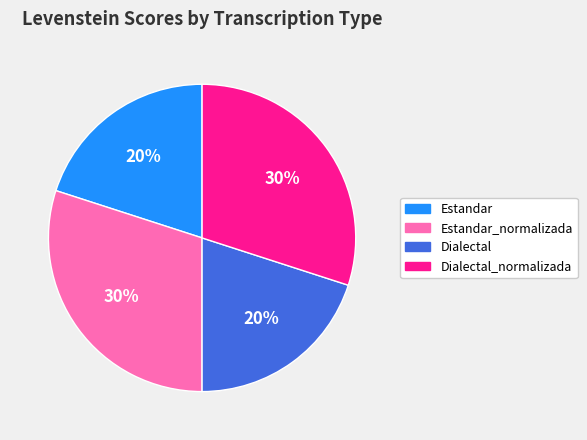

To the nearest percent, what is the average slice percentage?

25%